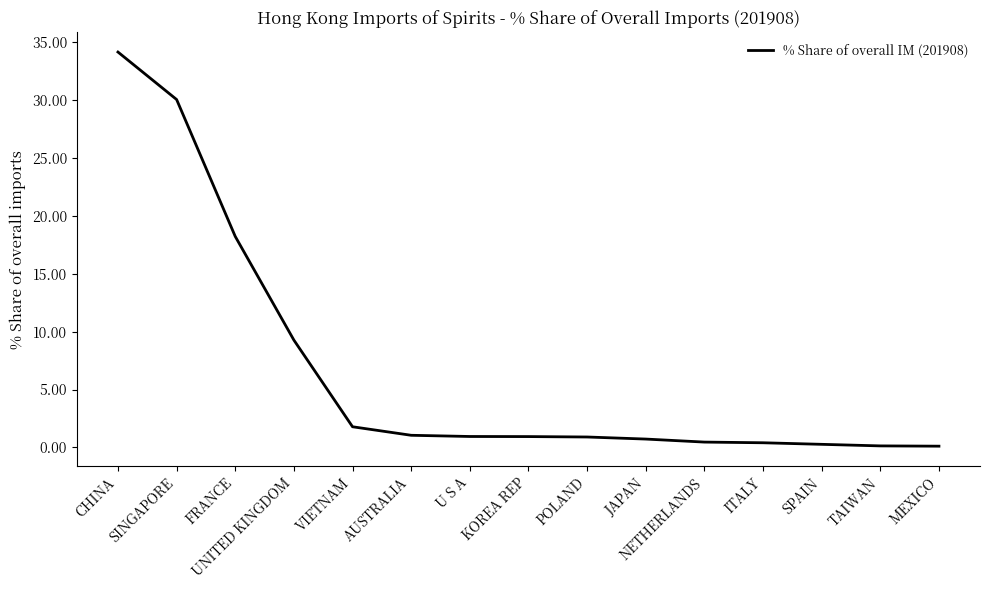

How many categories are shown in the chart?

15